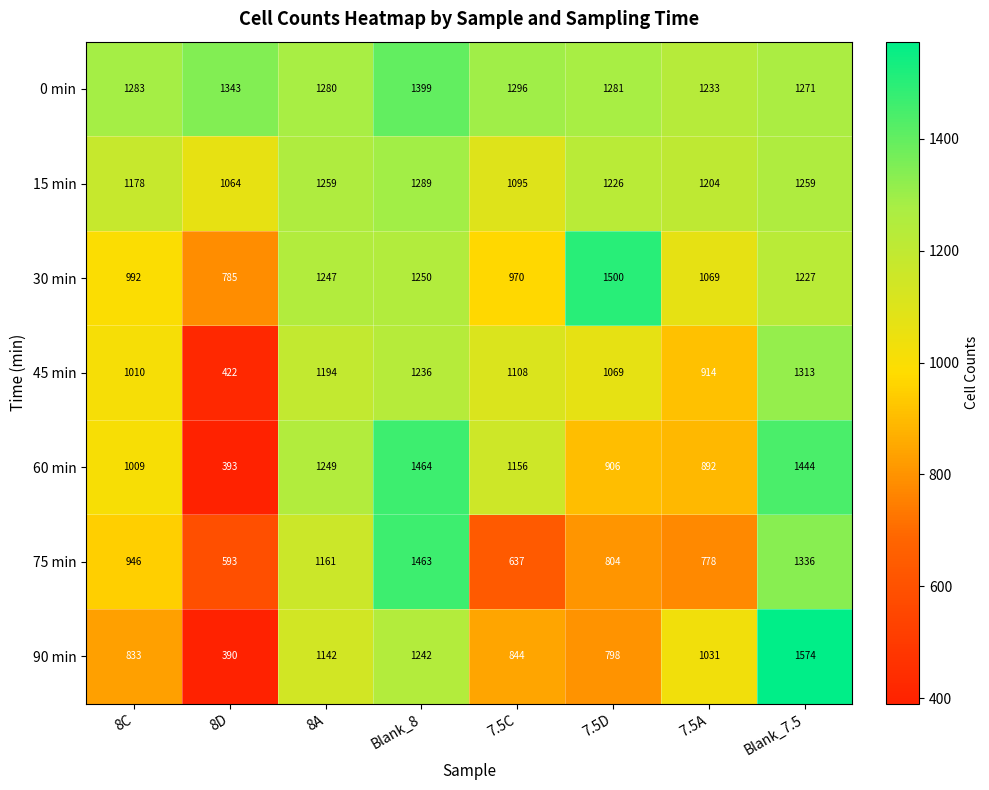

At Blank_7.5, list the series in order from smallest to largest.

30 min, 15 min, 0 min, 45 min, 75 min, 60 min, 90 min